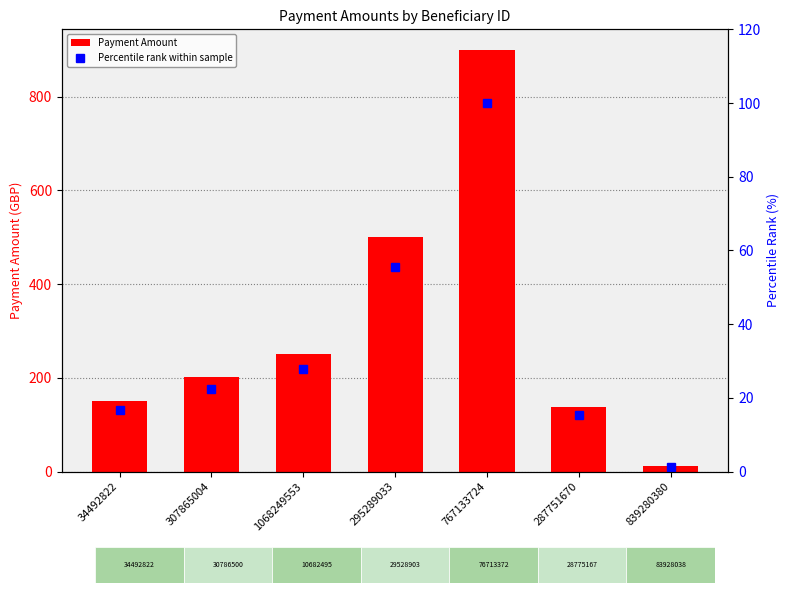

Reading left to right, what are all the values shown in this chart?

Payment Amount: 150.0	200.8	250.0	500.0	899.0	138.0	12.0
Percentile rank within sample: 16.7	22.3	27.8	55.6	100.0	15.3	1.3